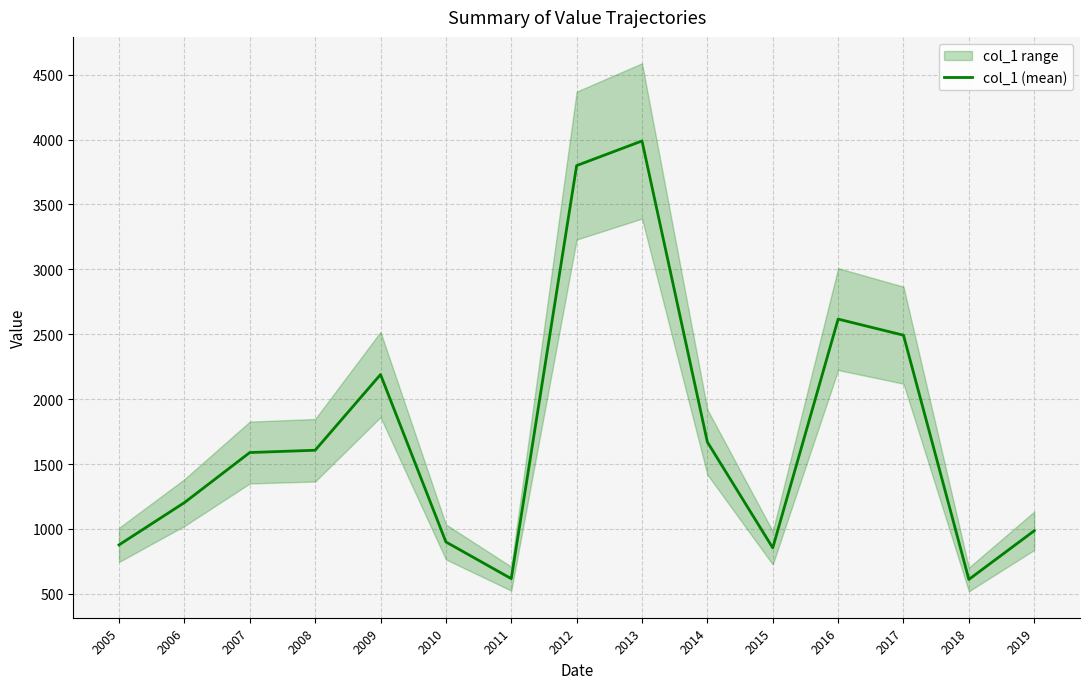

Approximately how many times larger is the value at 2019 compared to 2009?

0.5